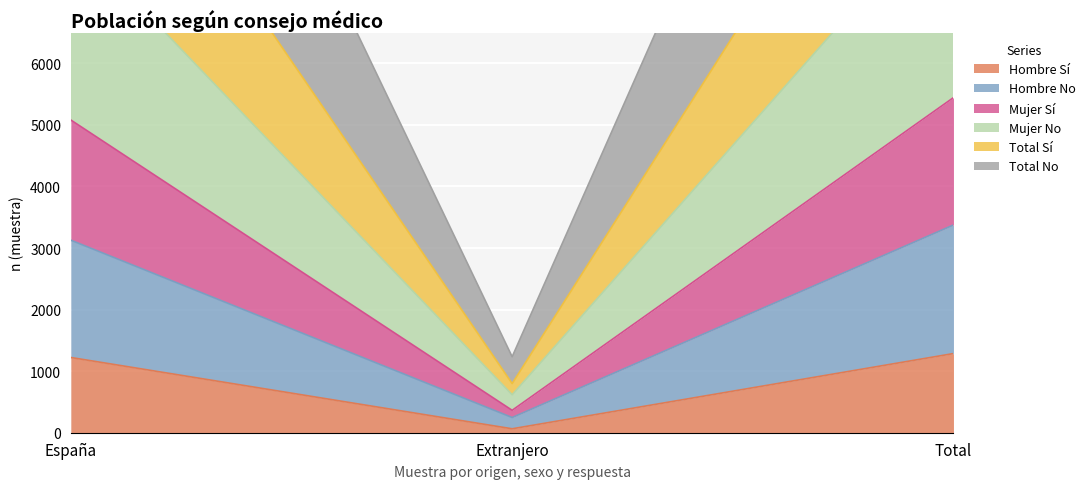

What are all the series names shown in the legend?

Hombre Sí, Hombre No, Mujer Sí, Mujer No, Total Sí, Total No